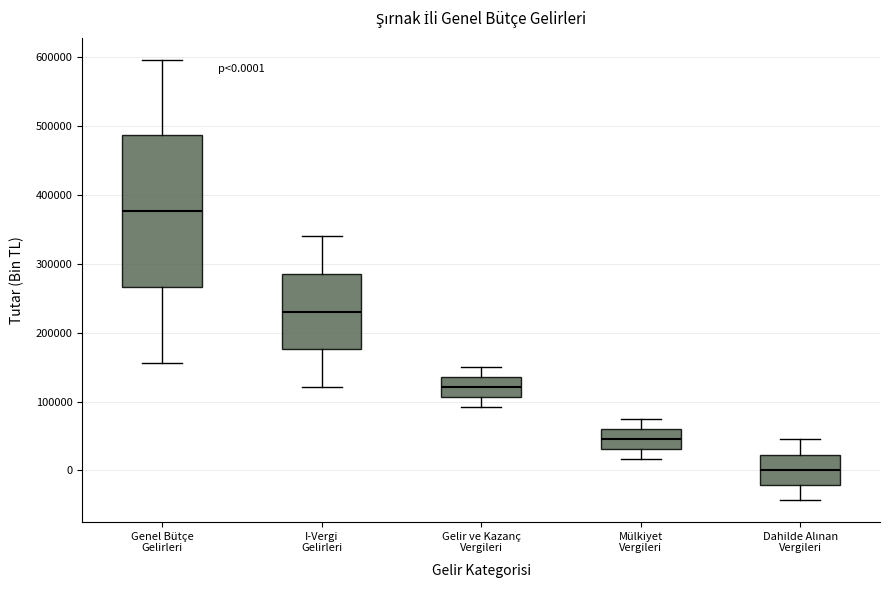

Comparing the boxes themselves (not the whiskers), which one is the tallest?

Genel Bütçe Gelirleri